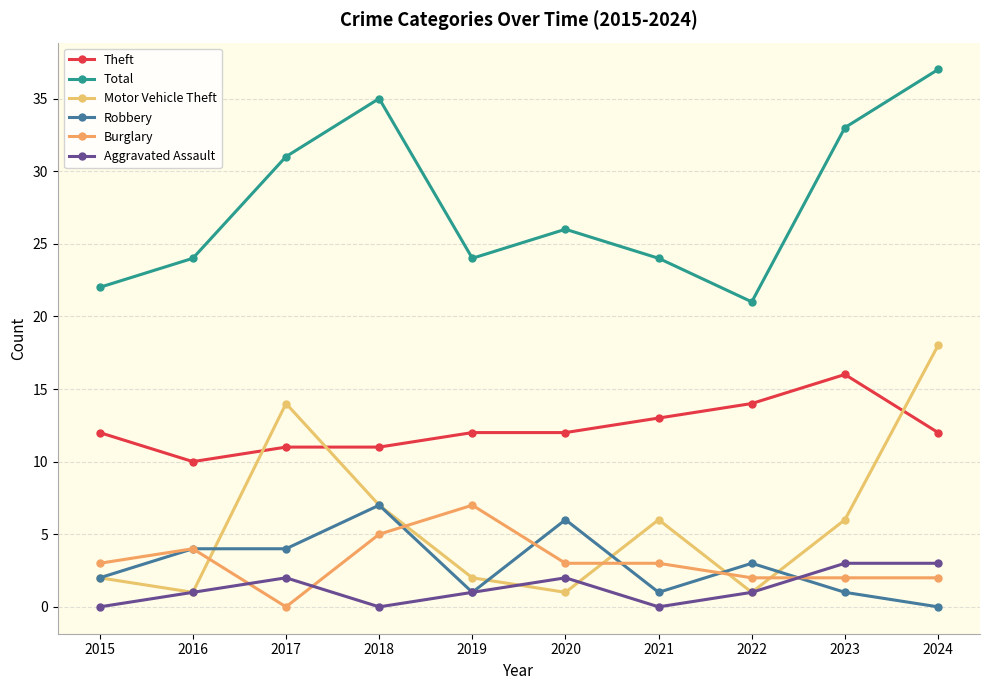

At which label does Burglary reach its peak?

2019